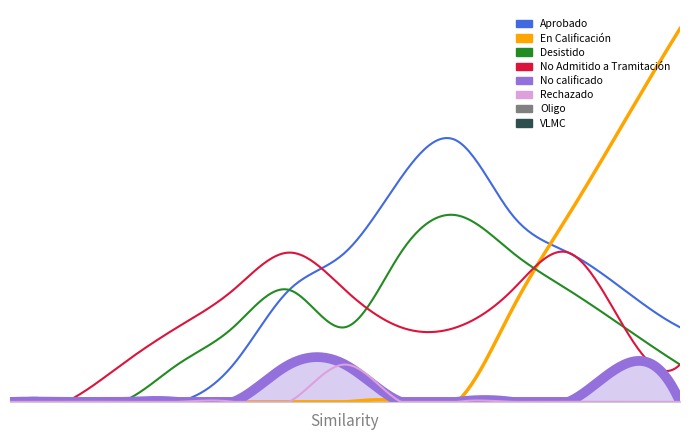

Which series has the largest total across all categories?

Aprobado